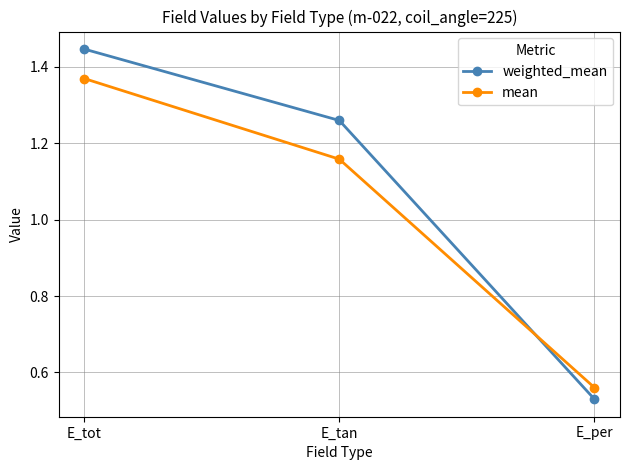

Rank the categories by mean value from lowest to highest.

E_per, E_tan, E_tot